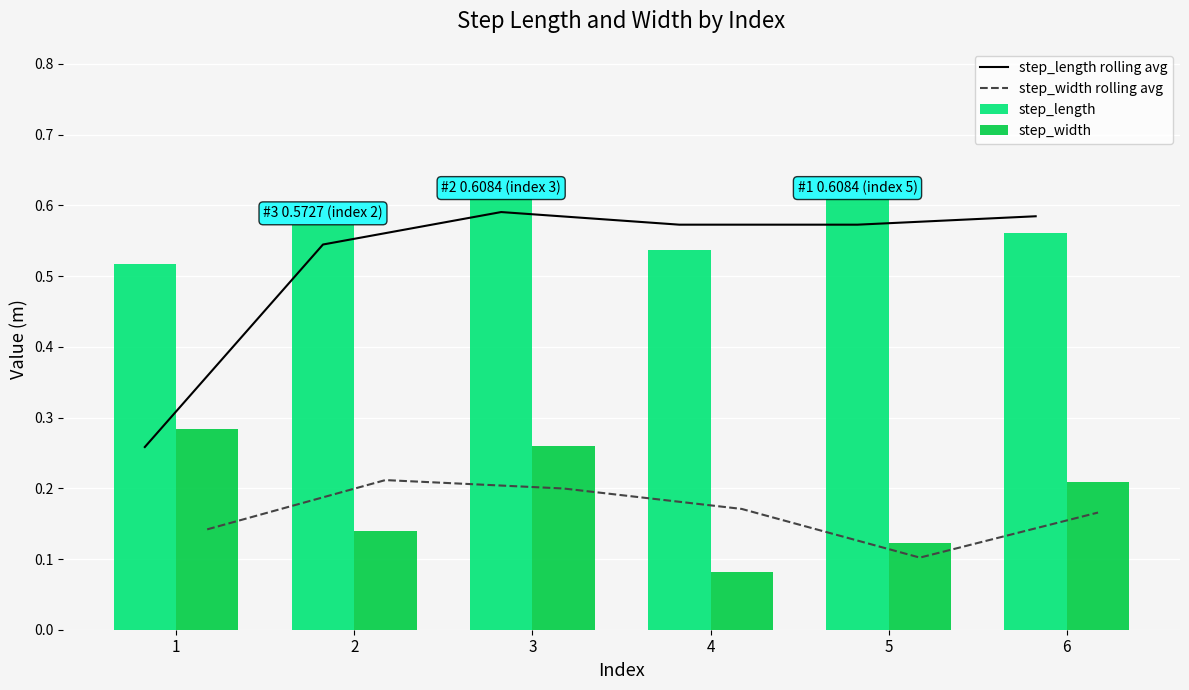

How many step_length rolling avg values are between 0 and 1?

6